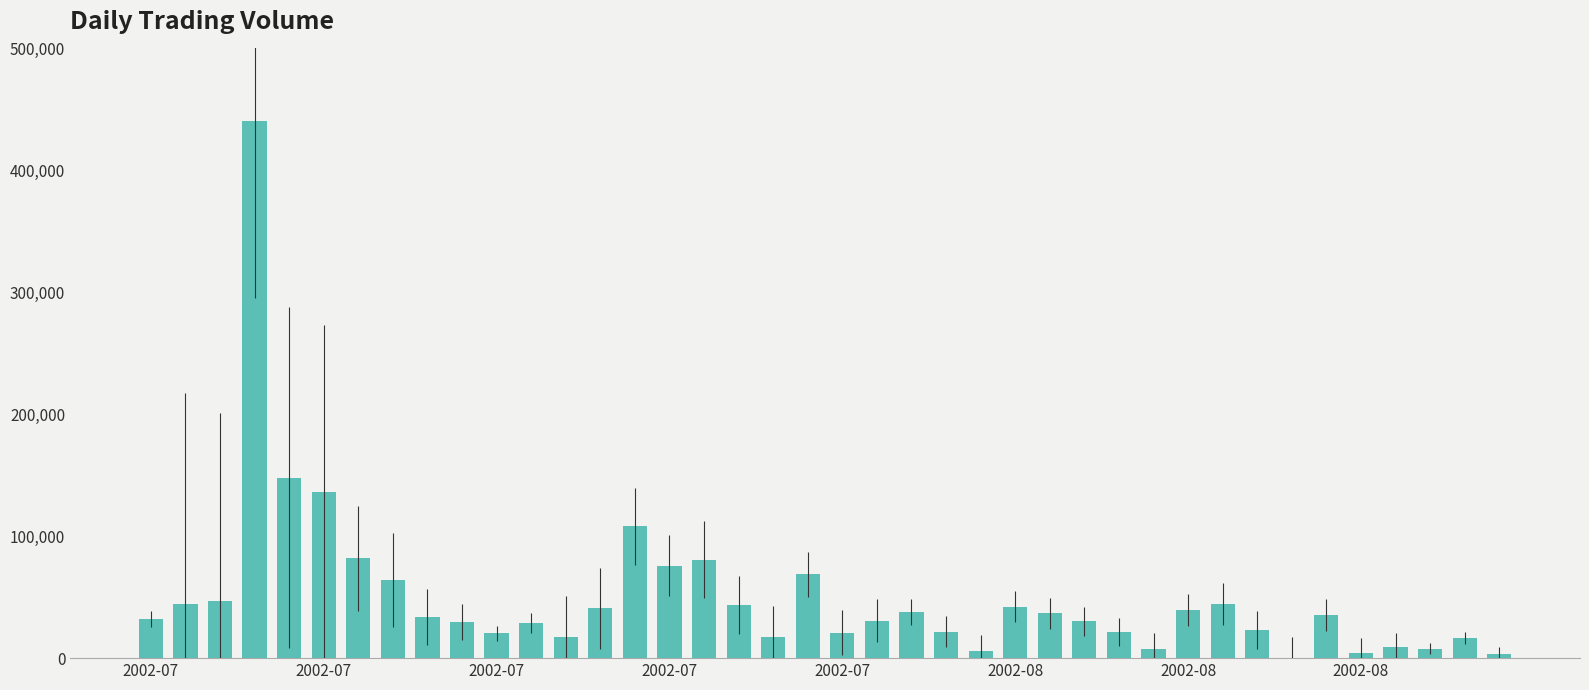

What is the sum of all values?

1995792